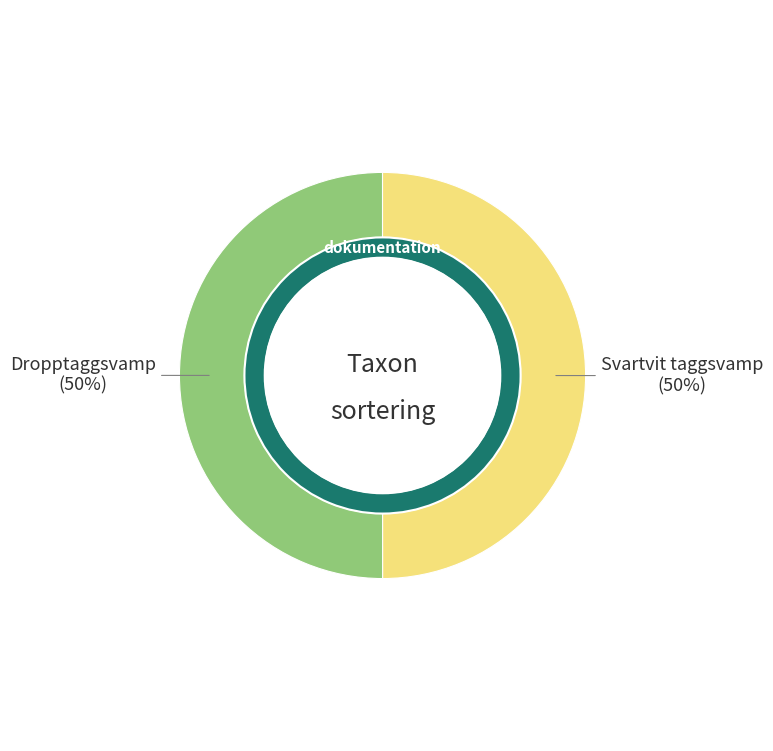

How many segments does this pie chart have?

2